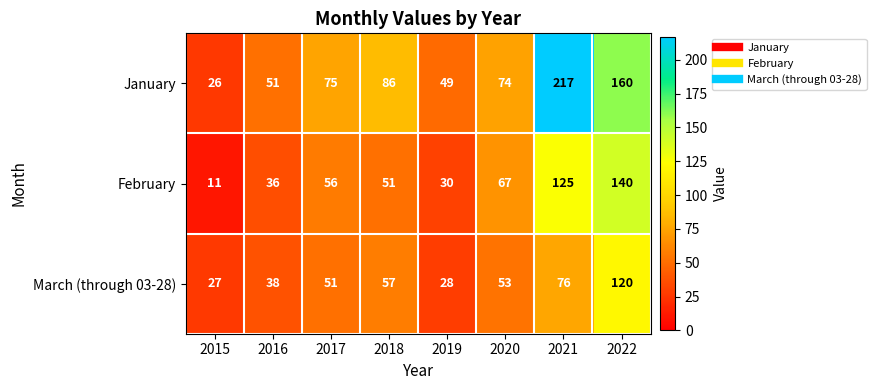

What is the difference between the maximum and second lowest values in the March (through 03-28) series?

92